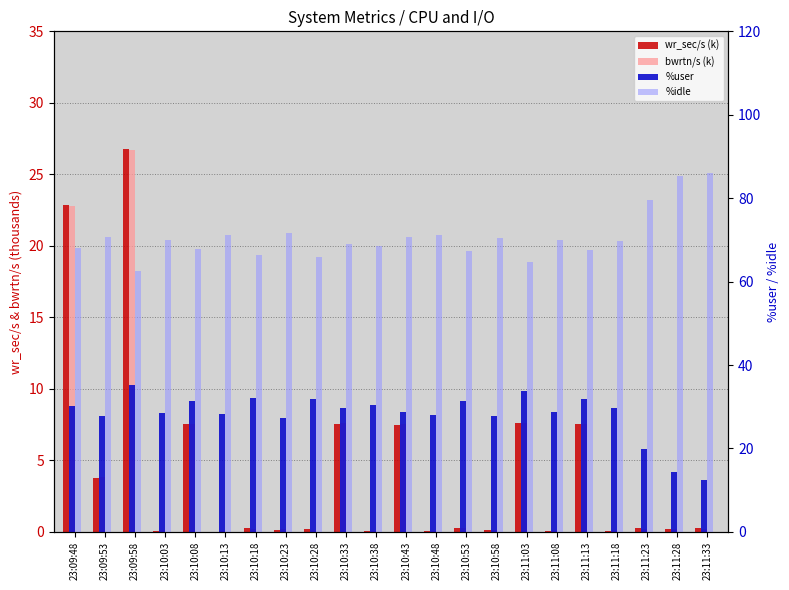

What is the difference between the bwrtn/s (k) values at 23:10:03 and 23:10:53?

0.1